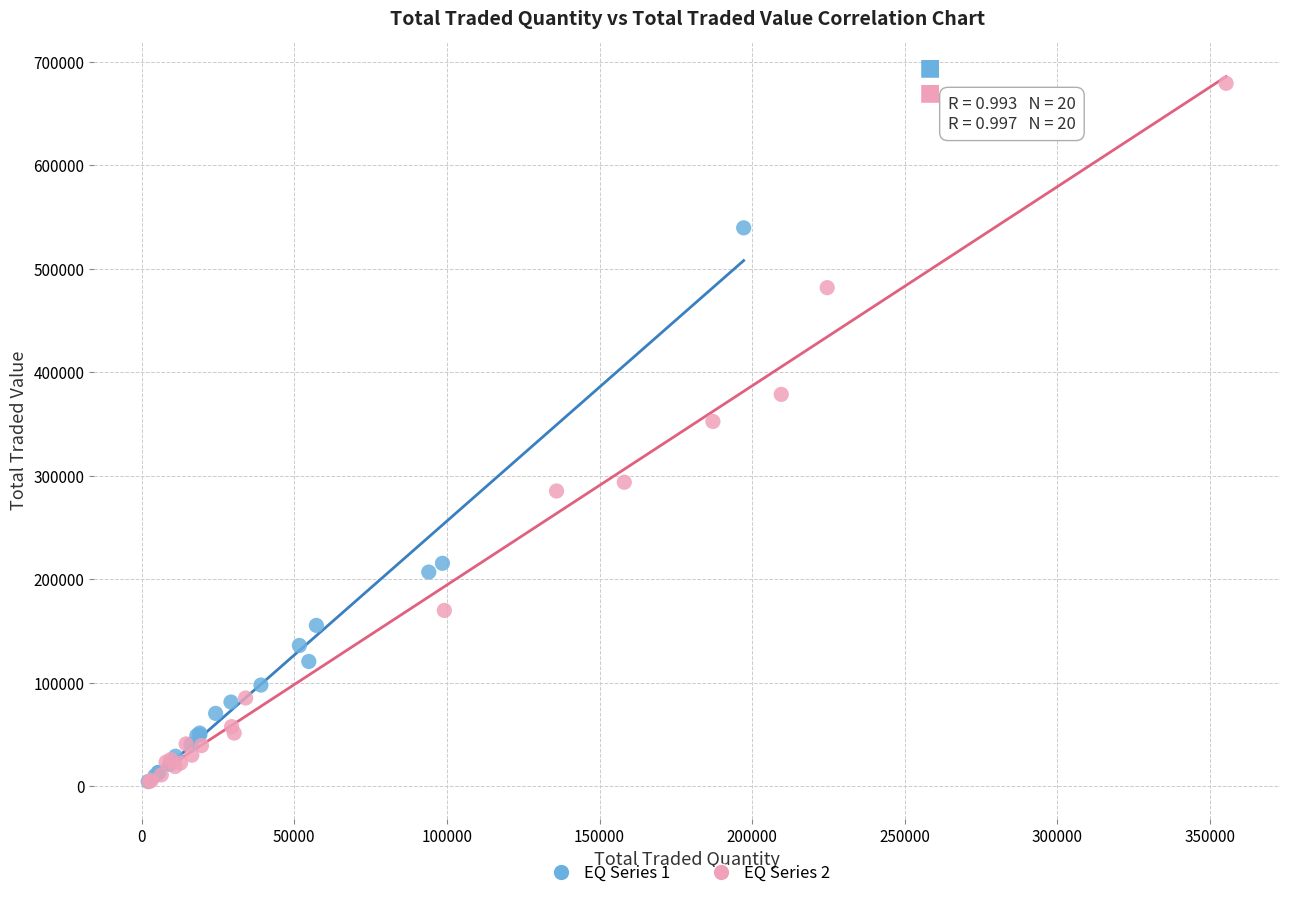

Which series has the largest Y range (max minus min)?

EQ Series 2